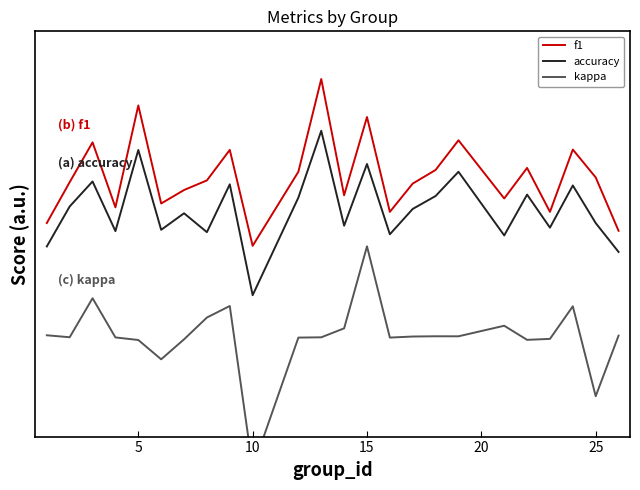

What is the total value across all series at 17?

2.2